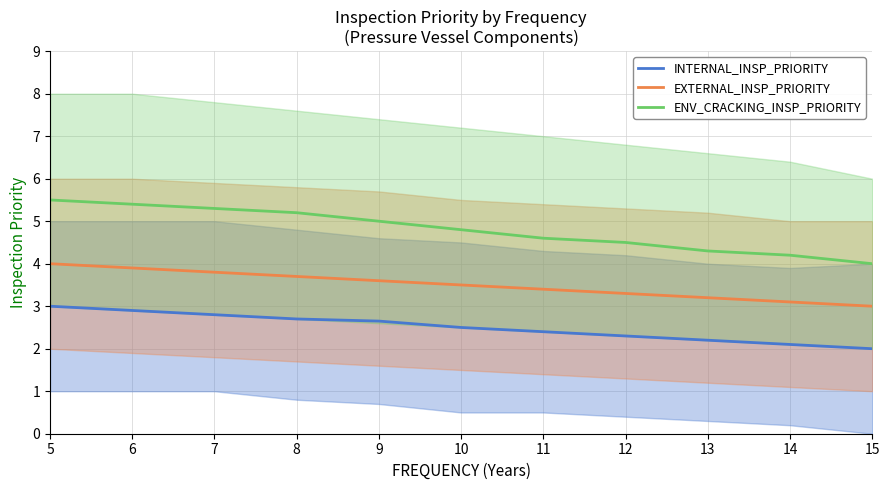

True or false: EXTERNAL_INSP_PRIORITY and INTERNAL_INSP_PRIORITY cross at least once.

False